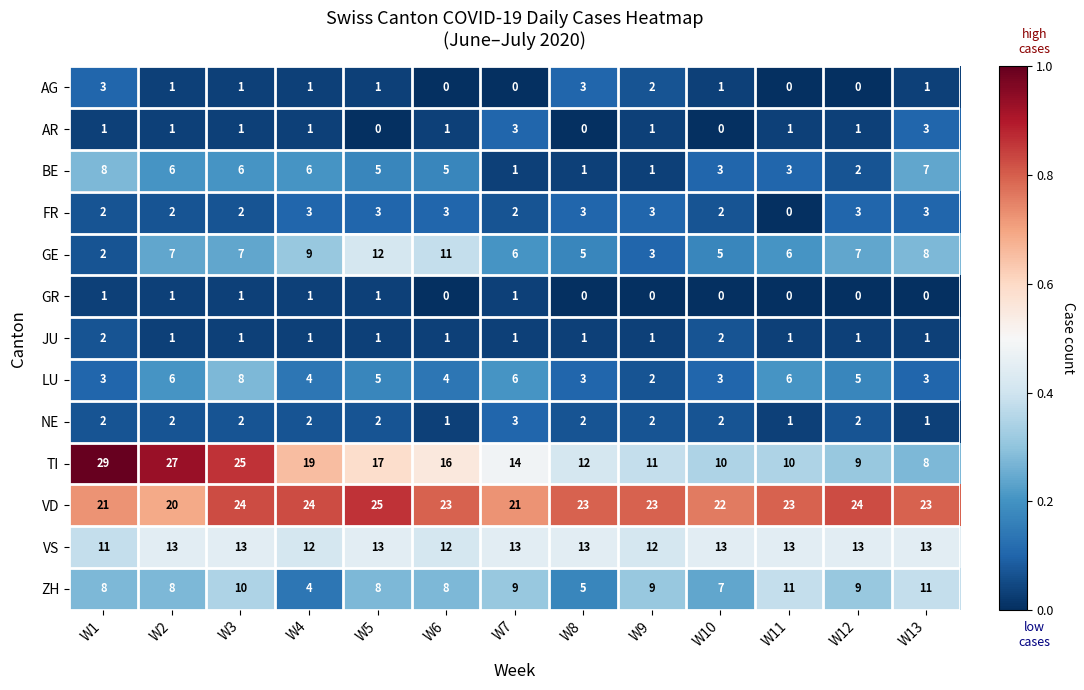

What is the total value across all series at W4?

87